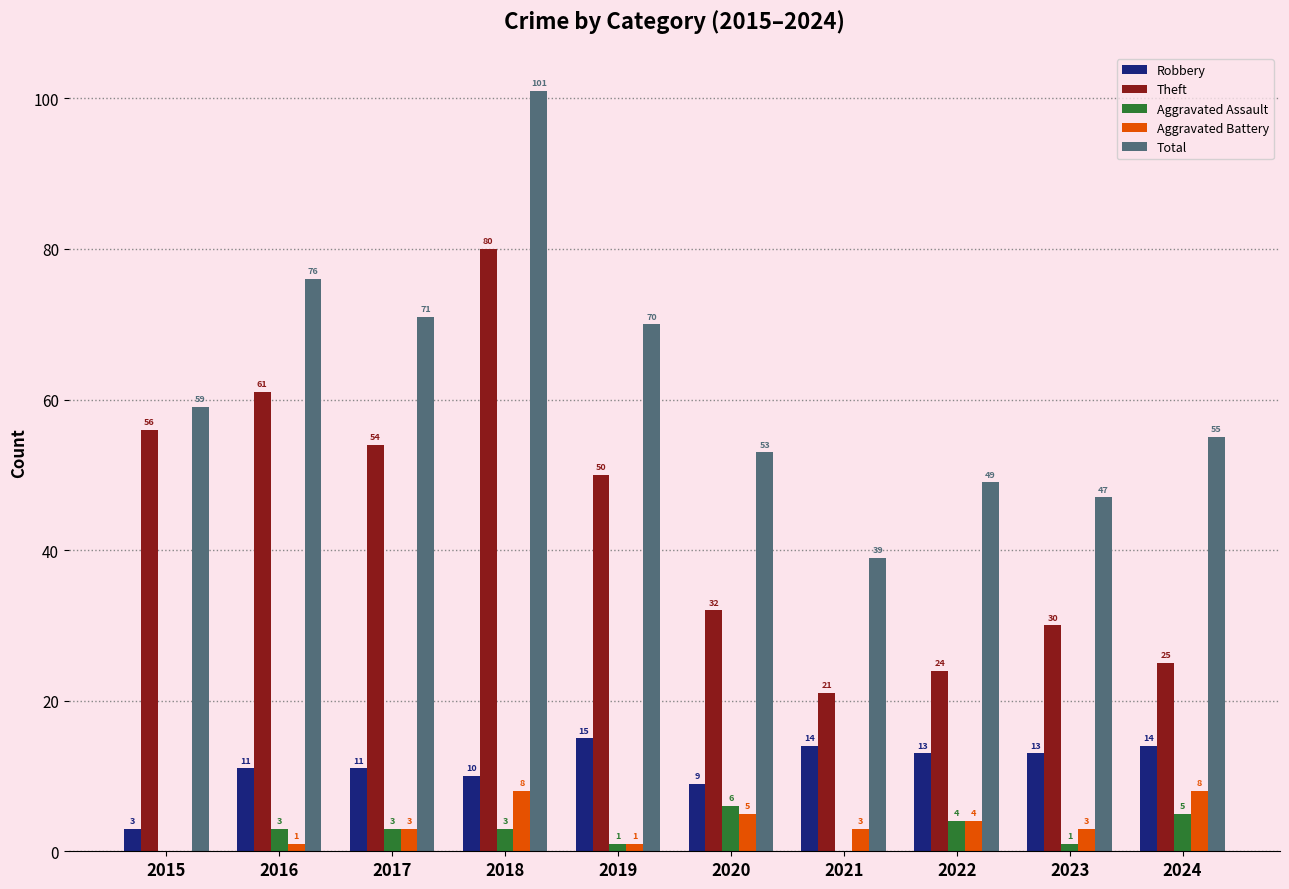

Does the chart contain stacked bars?

No